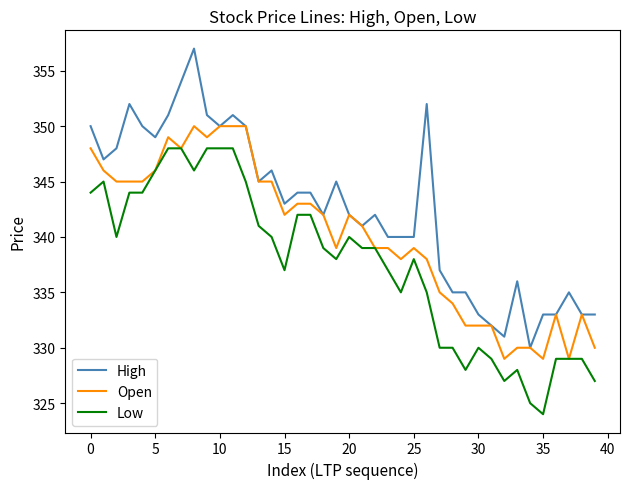

Which series has the largest range (max minus min)?

High